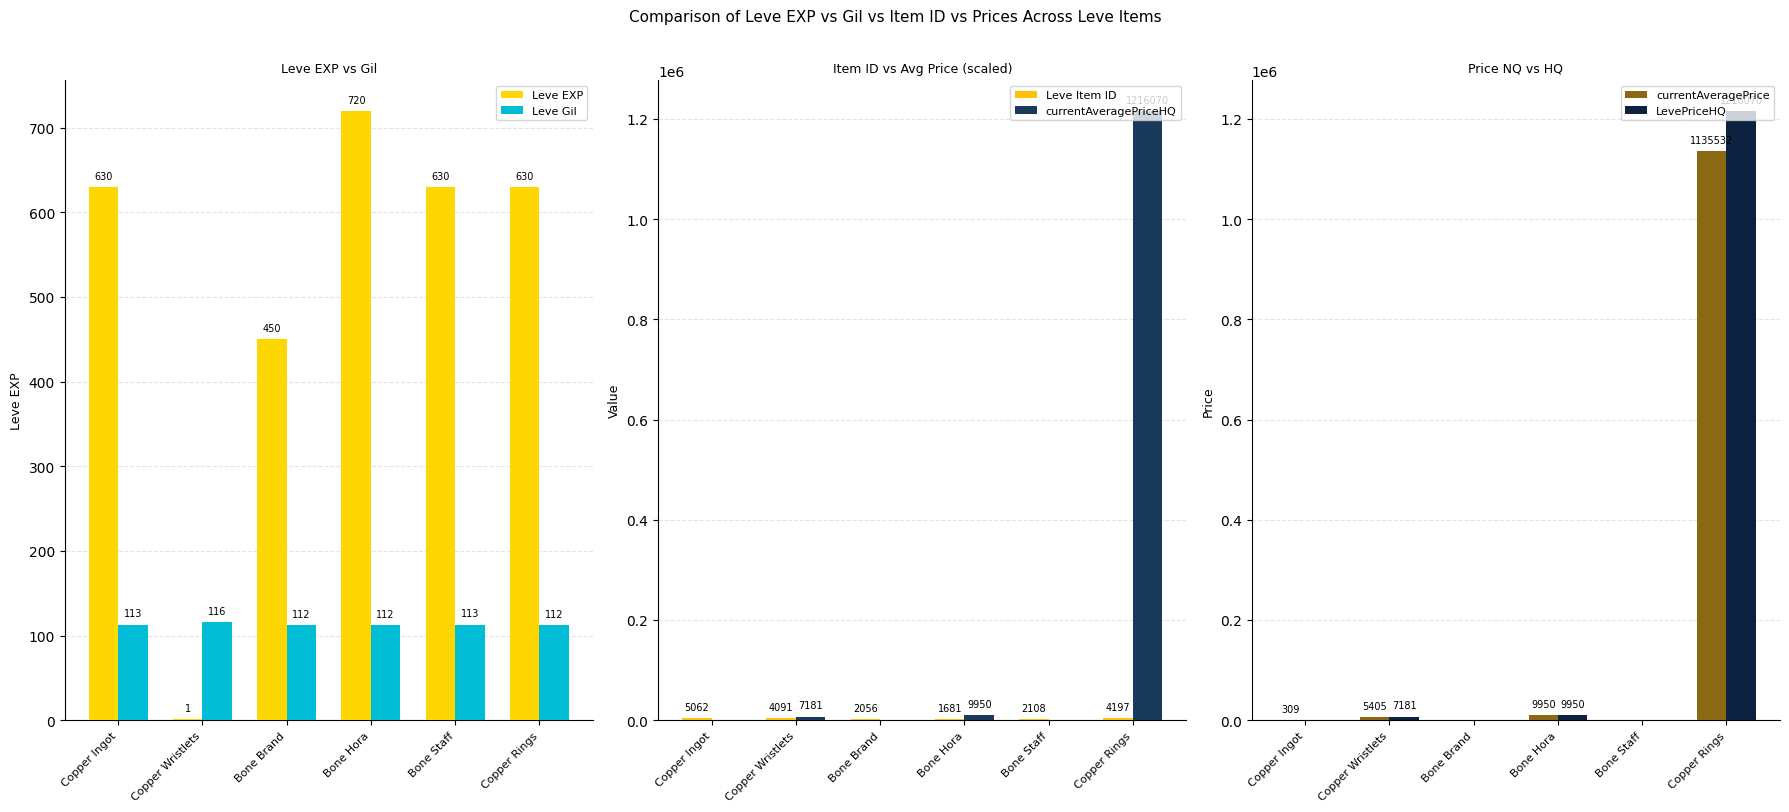

Which has a higher value, Bone Brand or Copper Ingot?

Copper Ingot